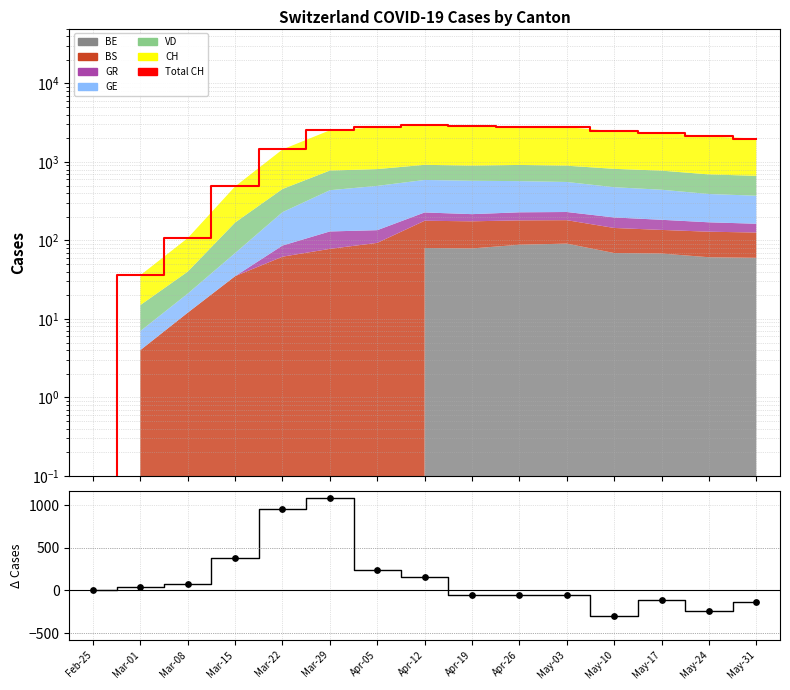

Which series has the largest total across all categories?

Total